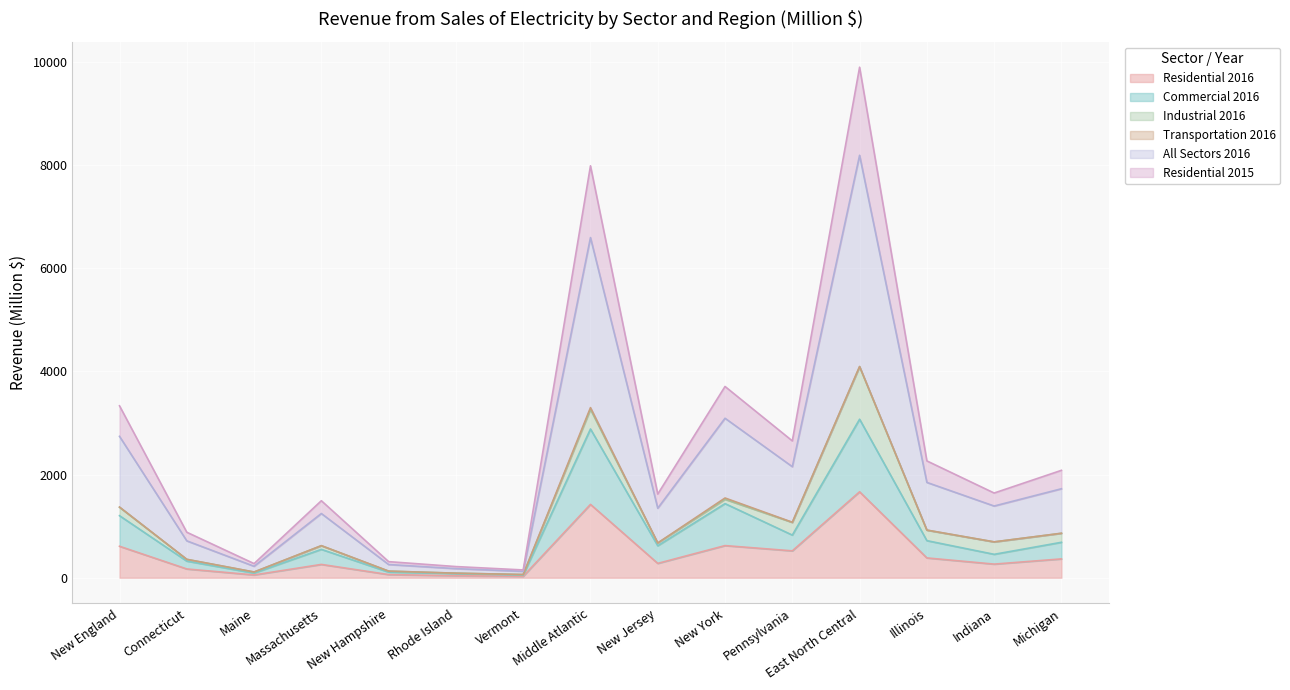

What is the smallest value displayed?

28.0